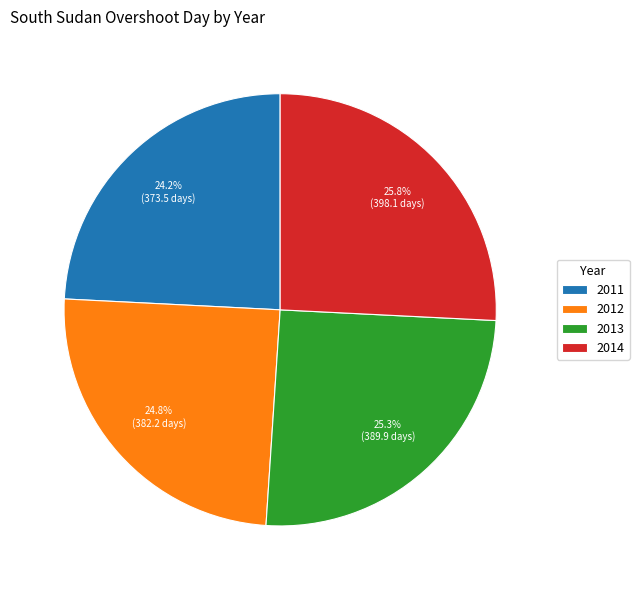

What percentage is the 2011 slice, to the nearest percent?

24%